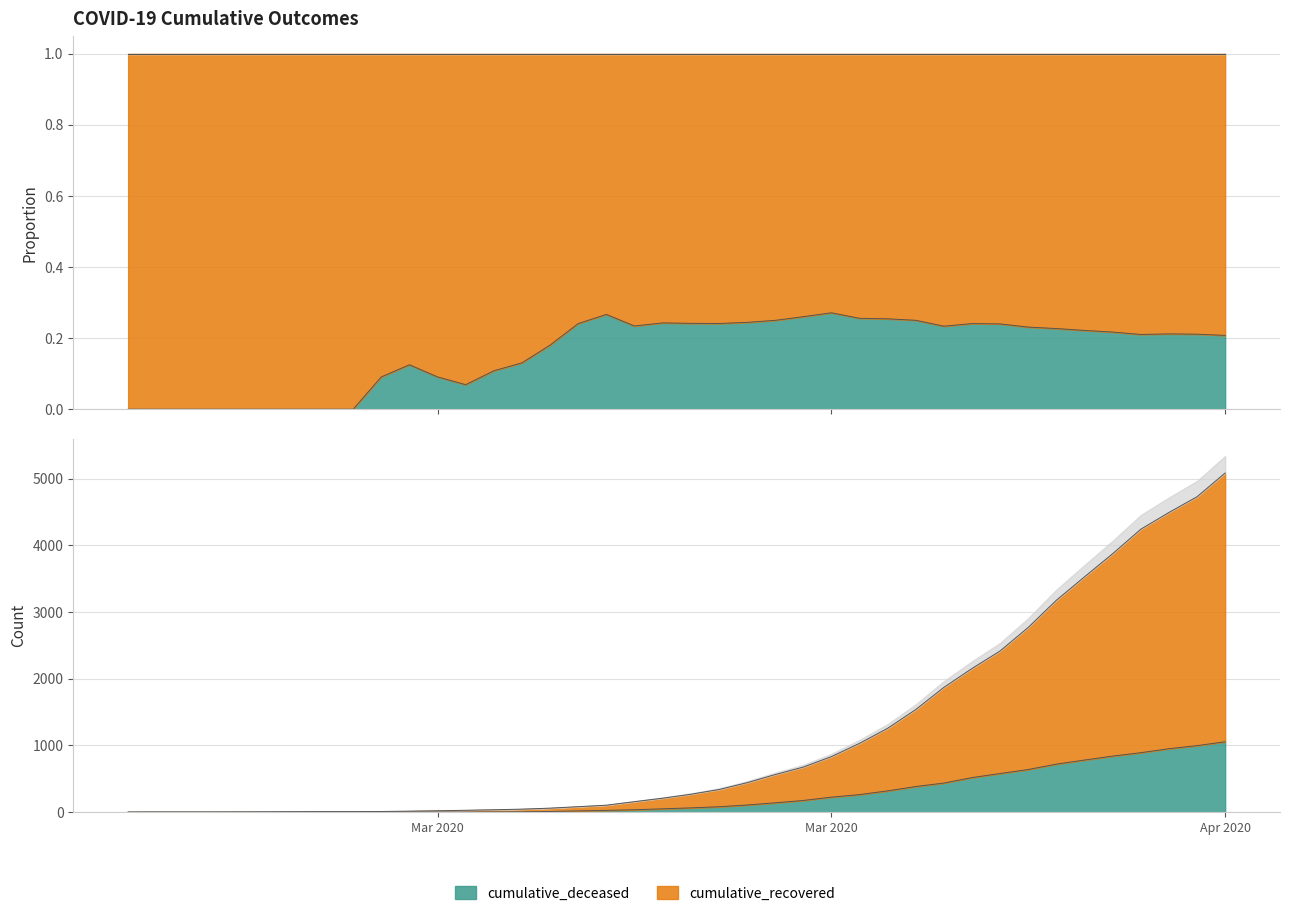

Which series has the largest total across all categories?

cumulative_recovered